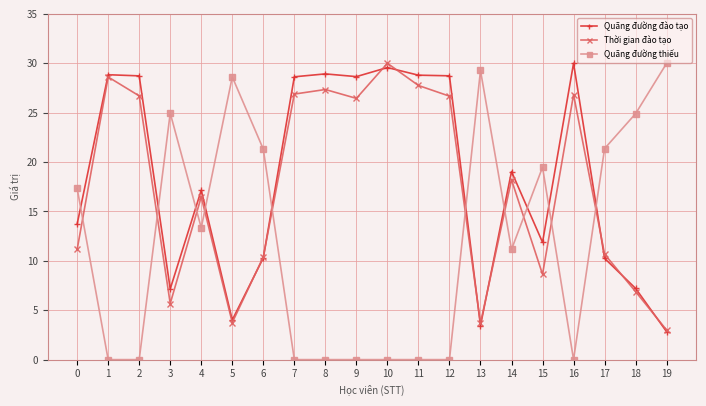

The Thời gian đào tạo series shows 1.6 at 5. True or false?

False